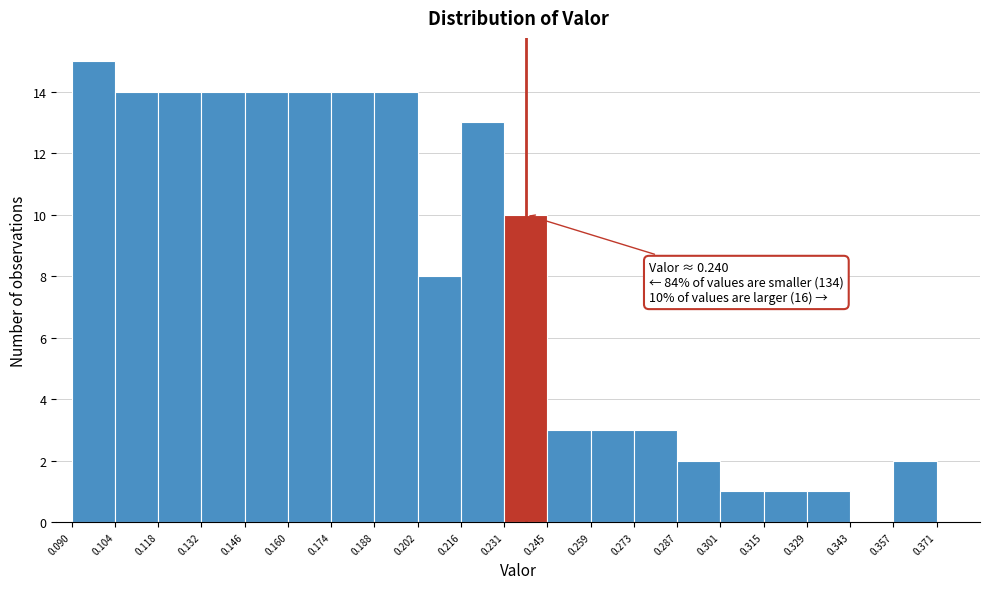

Which range on the x-axis has the tallest bar?

0.090 to 0.104